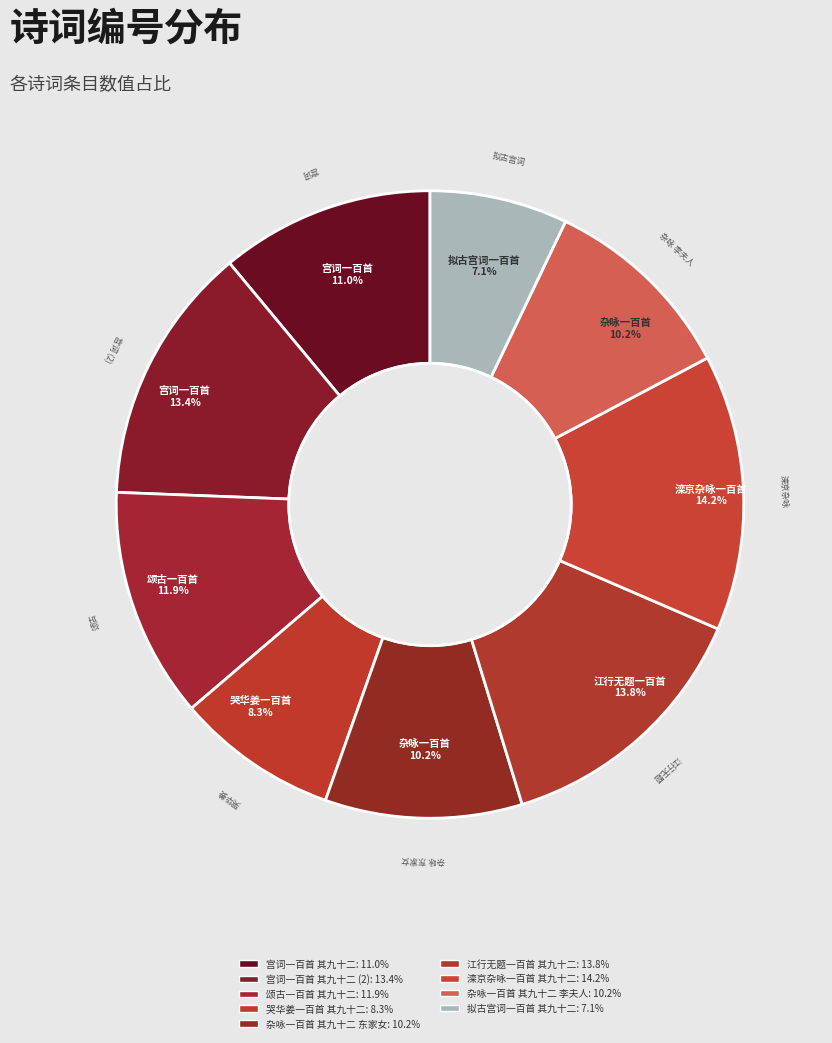

How many segments does this pie chart have?

9